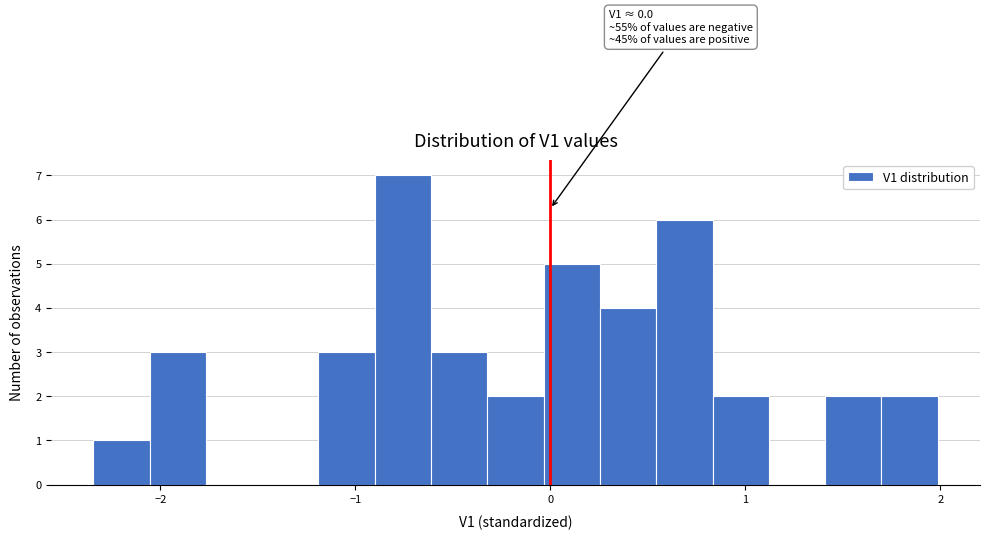

Around what value on the x-axis is the tallest bar? Give the approximate position of its centre, as read against the axis.

-0.8